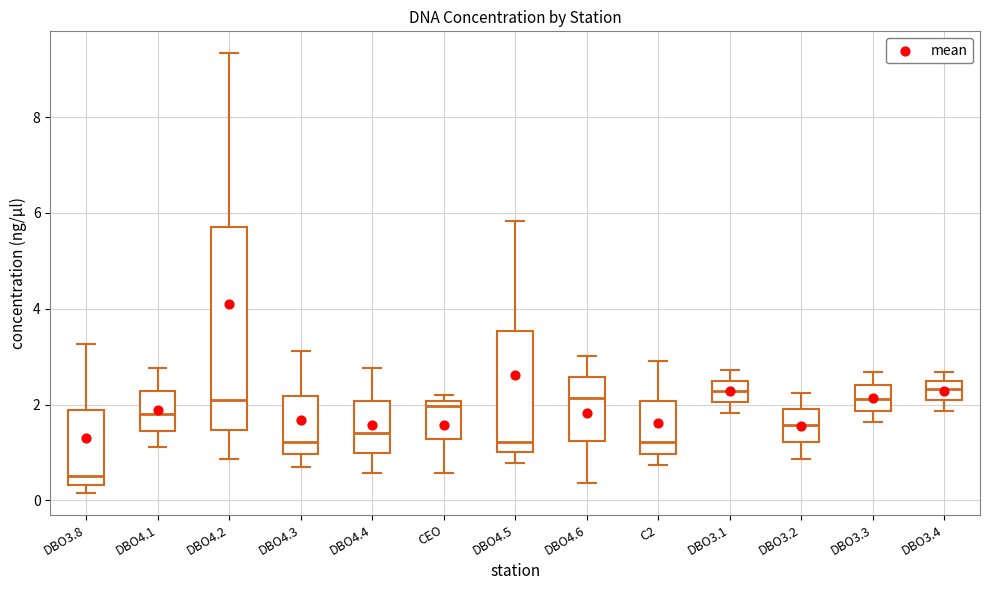

Reading left to right, read every box against the y-axis: the position of its median line, the range the box covers, and the ends of its whiskers. The values are not printed on the chart, so give them approximately, as read against the axis.

DBO3.8: median 0.6, box 0.4 to 1.8, whiskers 0.2 to 3.2
DBO4.1: median 1.8, box 1.4 to 2.2, whiskers 1.2 to 2.8
DBO4.2: median 2.2, box 1.4 to 5.8, whiskers 0.8 to 9.4
DBO4.3: median 1.2, box 1.0 to 2.2, whiskers 0.8 to 3.2
DBO4.4: median 1.4, box 1.0 to 2.0, whiskers 0.6 to 2.8
CEO: median 2.0 (just below the box's upper edge), box 1.2 to 2.0, whiskers 0.6 to 2.2
DBO4.5: median 1.2, box 1.0 to 3.6, whiskers 0.8 to 5.8
DBO4.6: median 2.2, box 1.2 to 2.6, whiskers 0.4 to 3.0
C2: median 1.2, box 1.0 to 2.0, whiskers 0.8 to 3.0
DBO3.1: median 2.2, box 2.0 to 2.6, whiskers 1.8 to 2.8
DBO3.2: median 1.6, box 1.2 to 2.0, whiskers 0.8 to 2.2
DBO3.3: median 2.2, box 1.8 to 2.4, whiskers 1.6 to 2.6
DBO3.4: median 2.4, box 2.0 to 2.6, whiskers 1.8 to 2.6 (just above the box's upper edge)